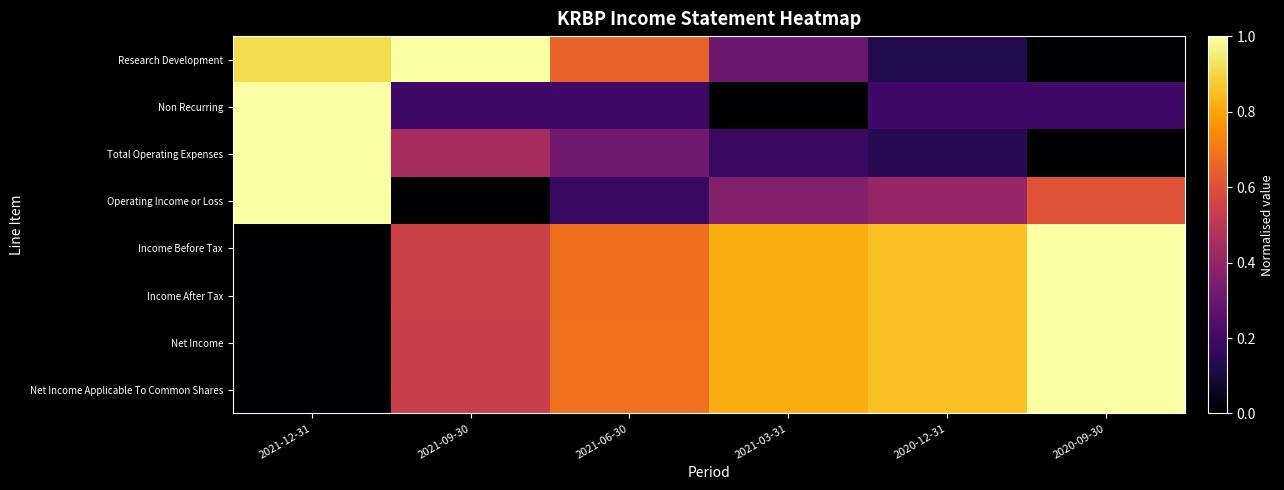

Count the number of categories in the chart.

6